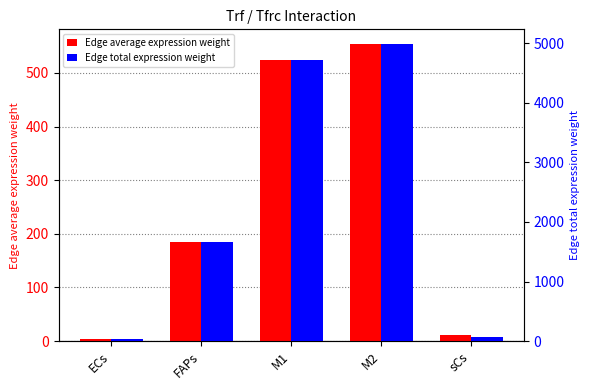

What position from the left is sCs?

5